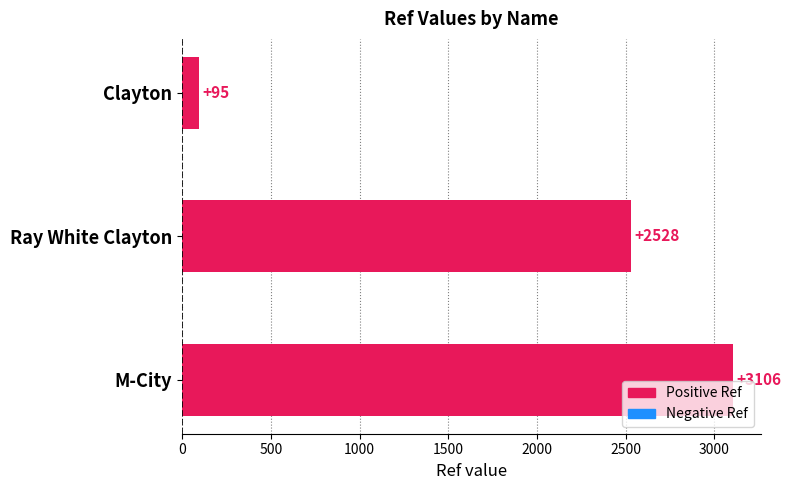

Reading bottom to top, list all the values displayed in this chart.

M-City=3106	Ray White Clayton=2528	Clayton=95